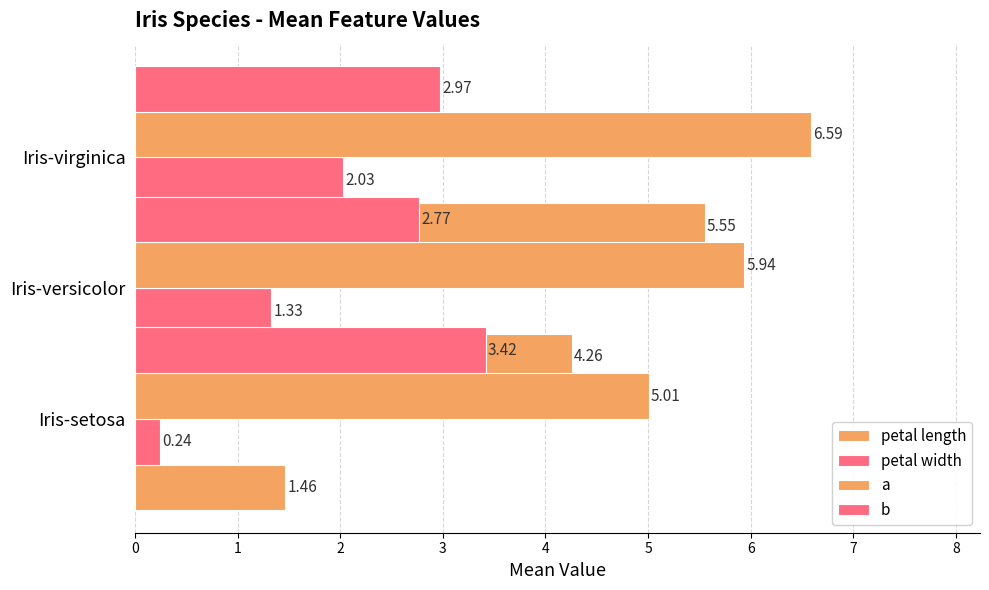

Which has a higher value, Iris-setosa or Iris-versicolor?

Iris-versicolor